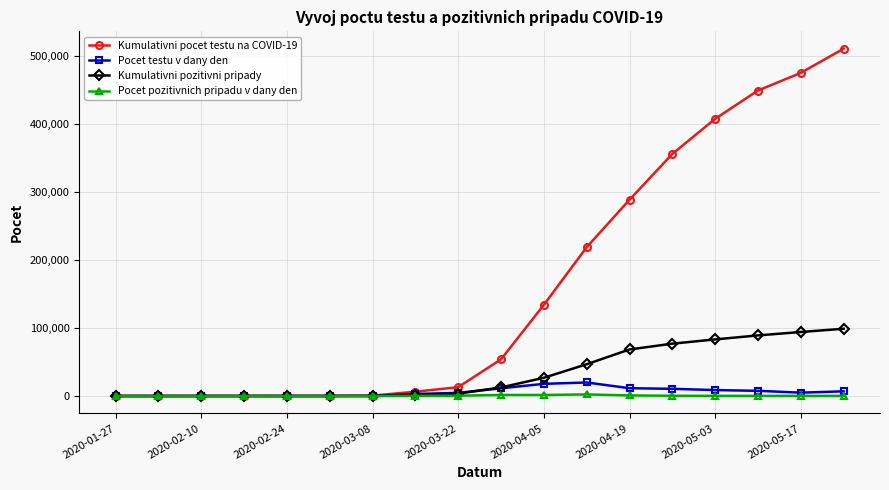

How many data points in Kumulativni pozitivni pripady are less than 12580?

9